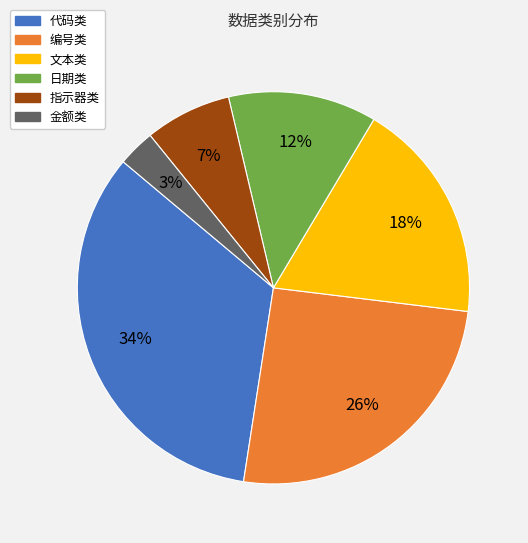

Which category has the smallest portion of the pie?

金额类